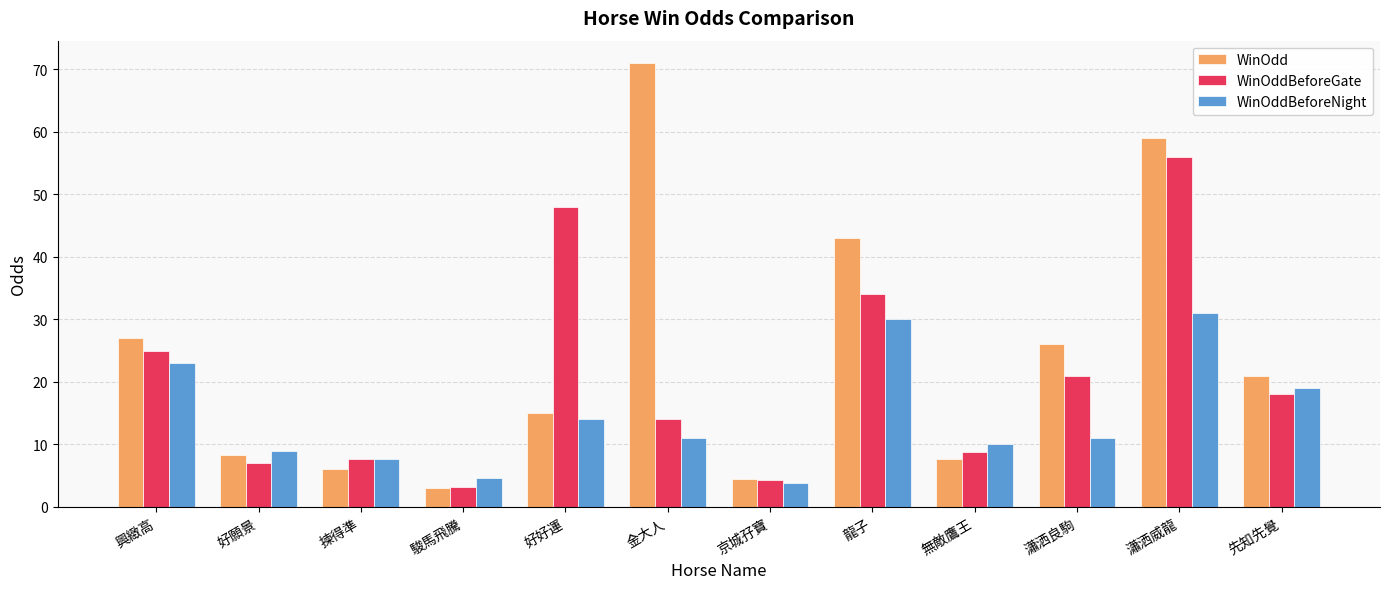

How many groups of bars are there?

12